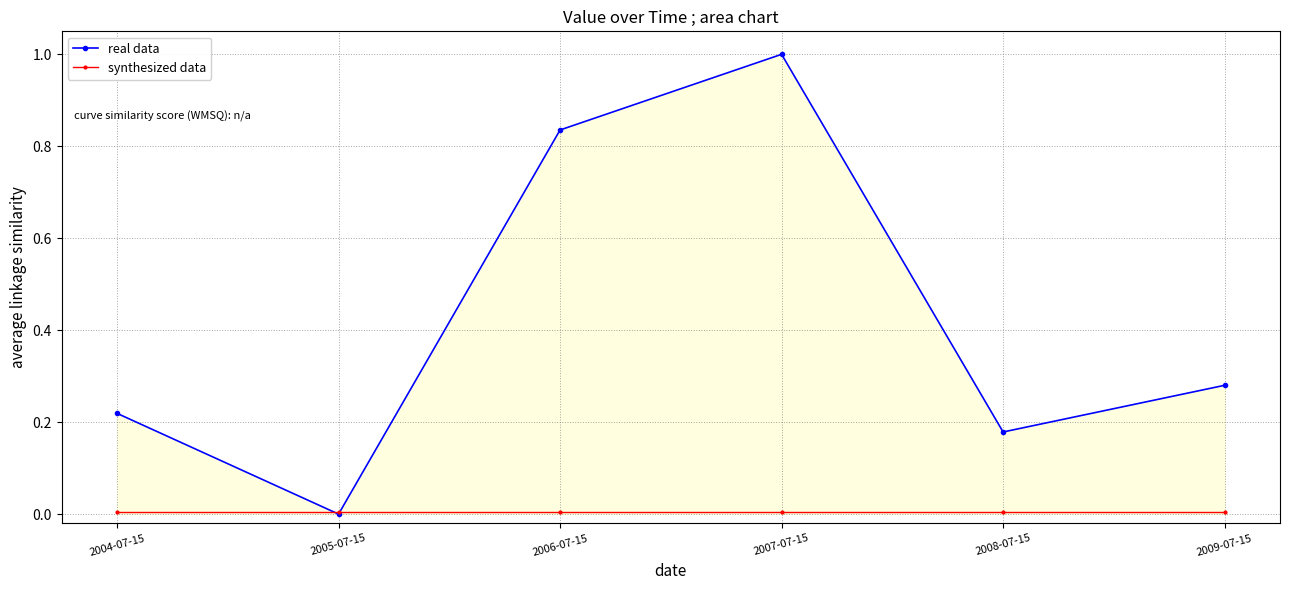

Which series has the largest total across all categories?

real data